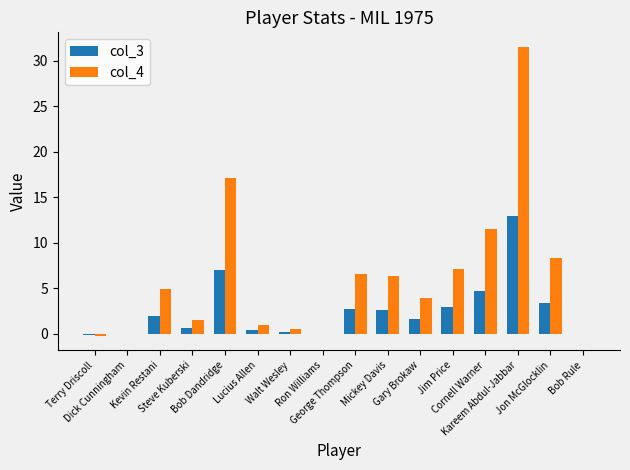

The col_3 series shows 0.7 at Mickey Davis. True or false?

False